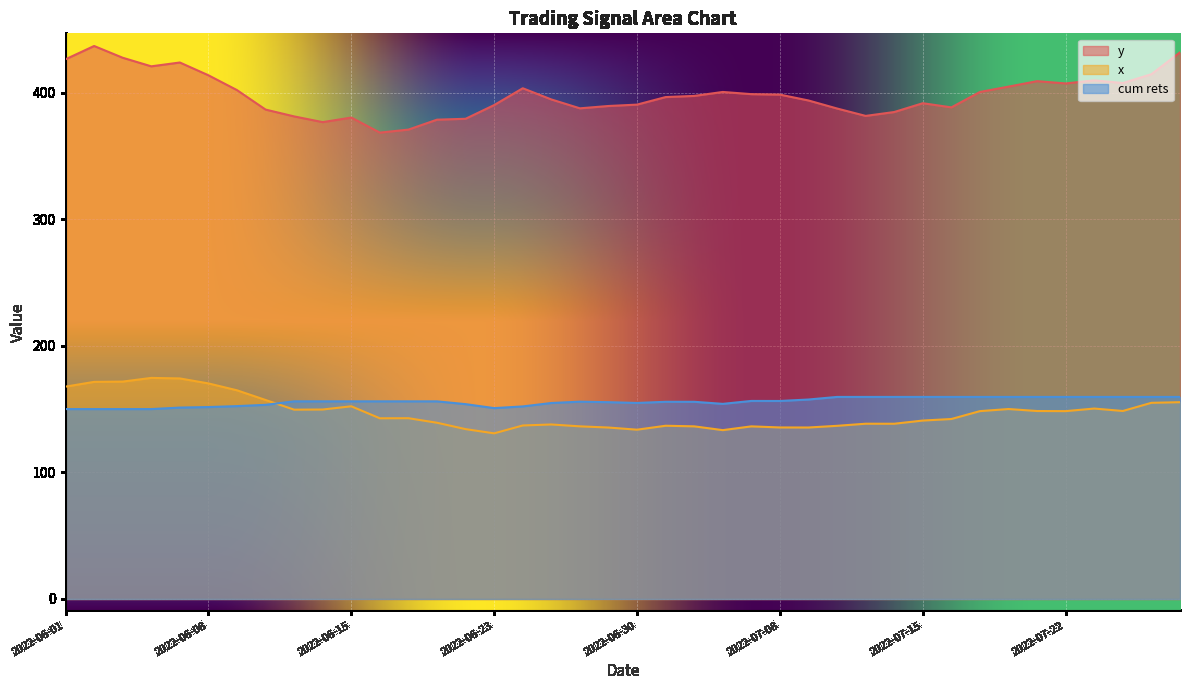

Which series has the largest range (max minus min)?

y